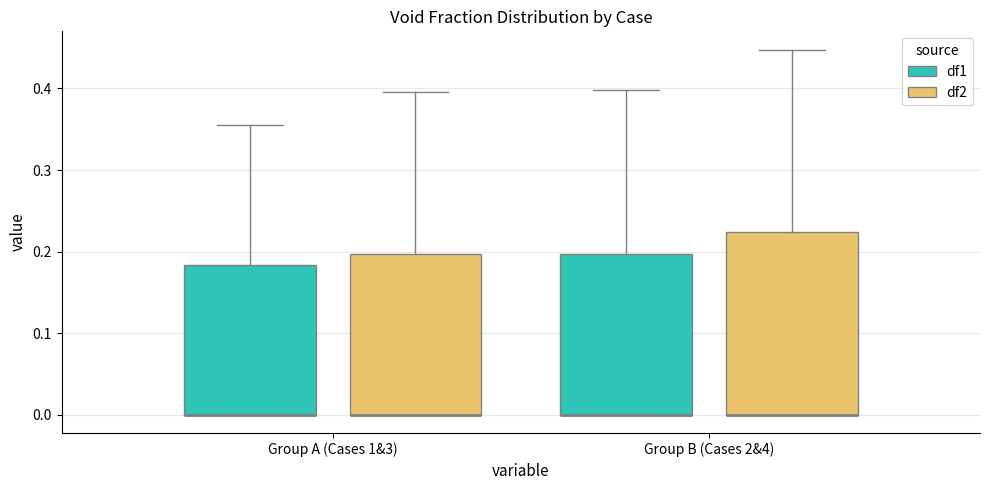

Where is the upper edge of the box for Group B (Cases 2&4) (df1) on the y-axis? The values are not printed on the chart, so give them approximately, as read against the axis.

0.20